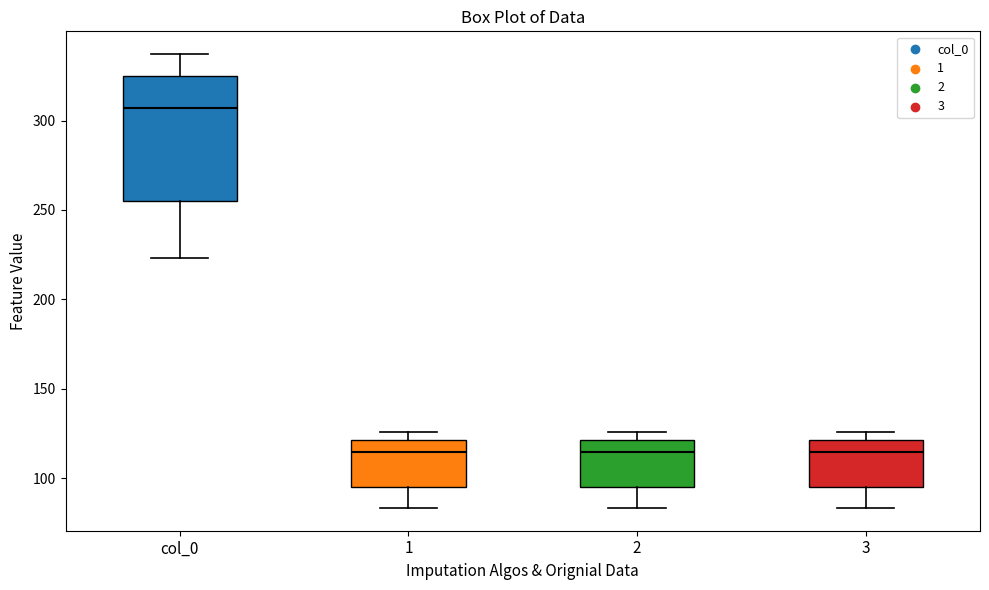

Which box is the tallest, from its lower edge to its upper edge?

col_0